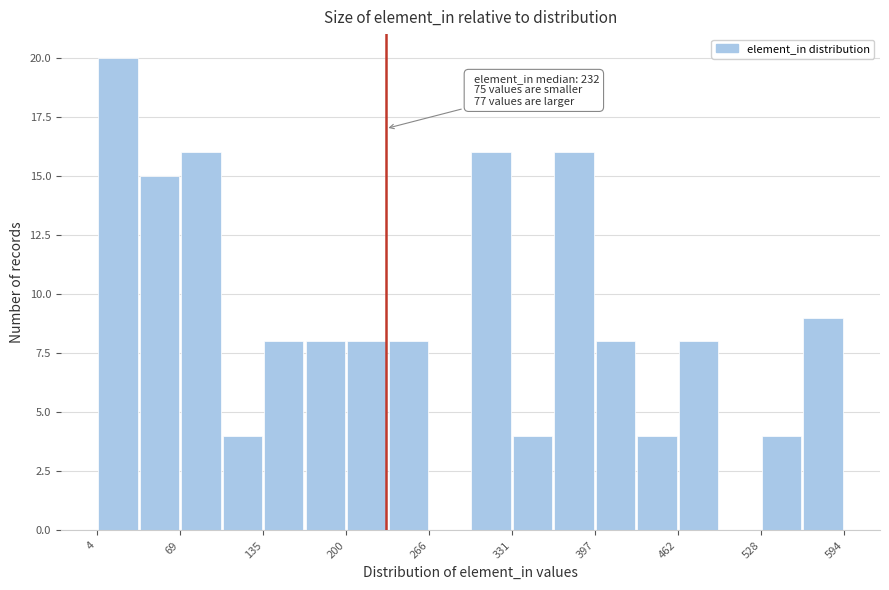

Read against the x-axis, roughly where is the centre of the tallest bar?

20